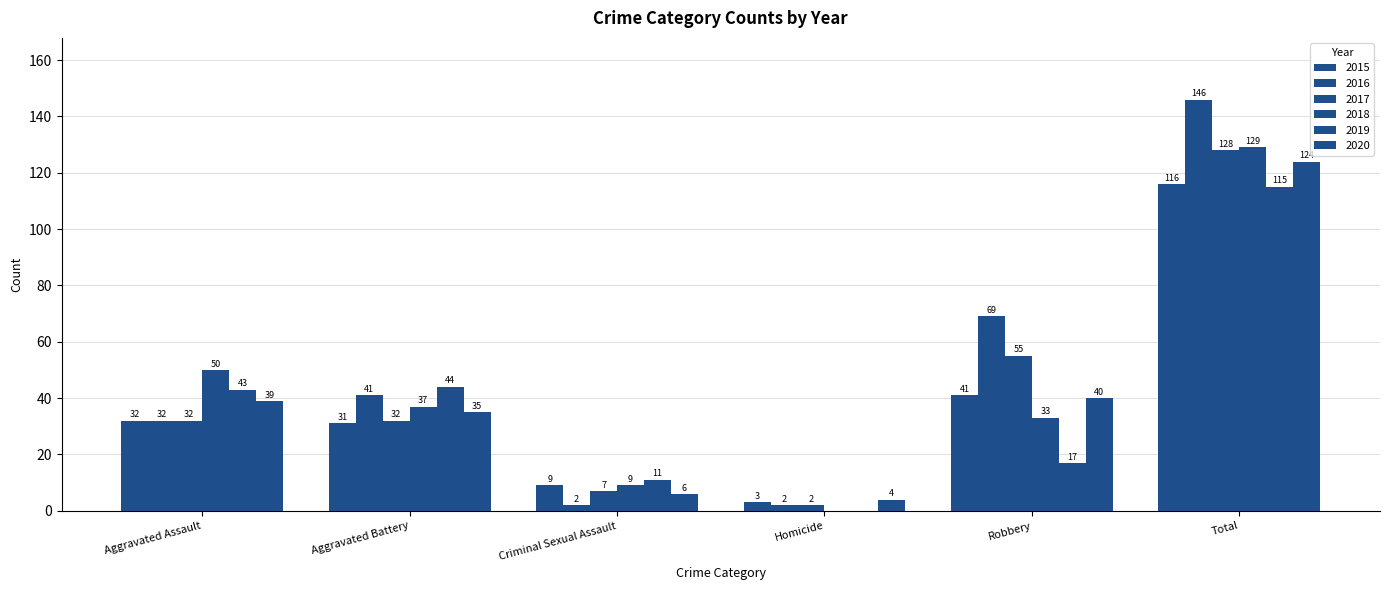

What is the difference between the maximum and minimum values in the 2016 series?

144